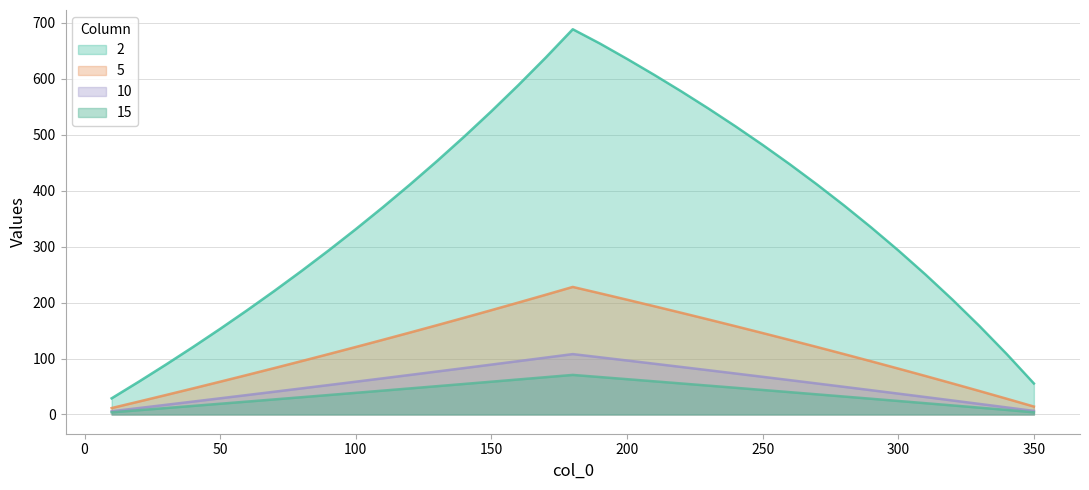

Rank the categories by 10 value from highest to lowest.

180, 190, 170, 200, 160, 210, 150, 220, 140, 230, 130, 240, 120, 250, 110, 260, 100, 270, 90, 280, 80, 290, 70, 300, 60, 310, 50, 320, 40, 330, 30, 340, 20, 350, 10